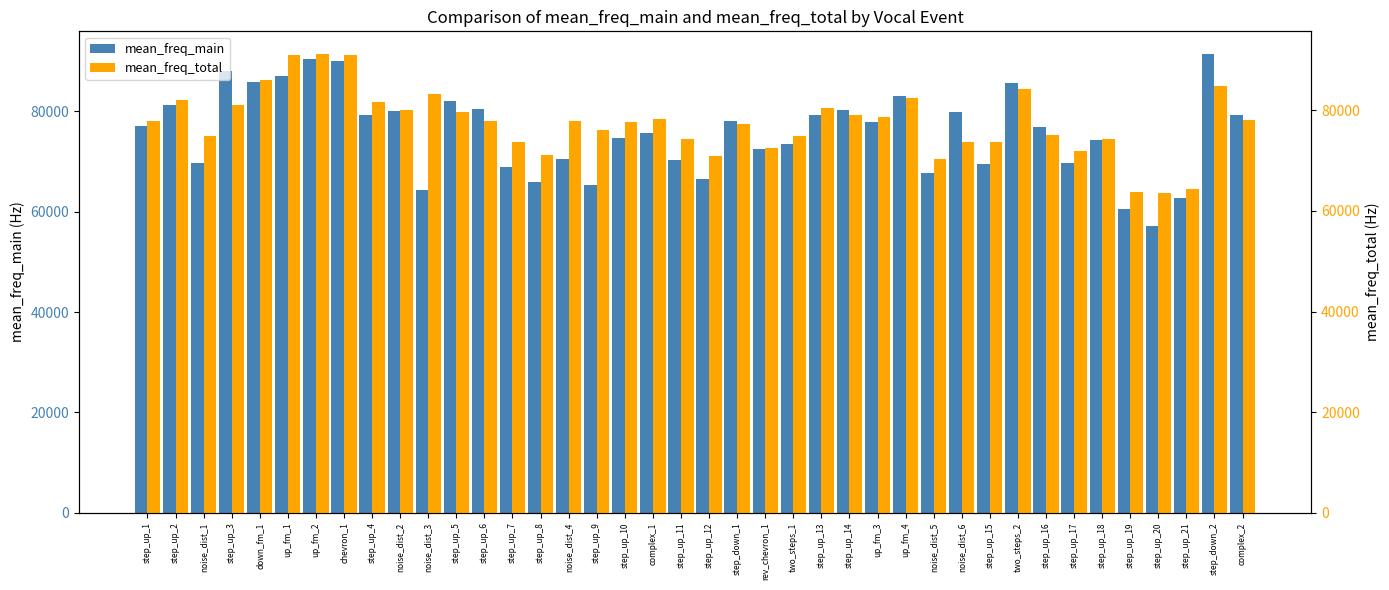

Between step_up_8 and step_up_20, which is larger?

step_up_8